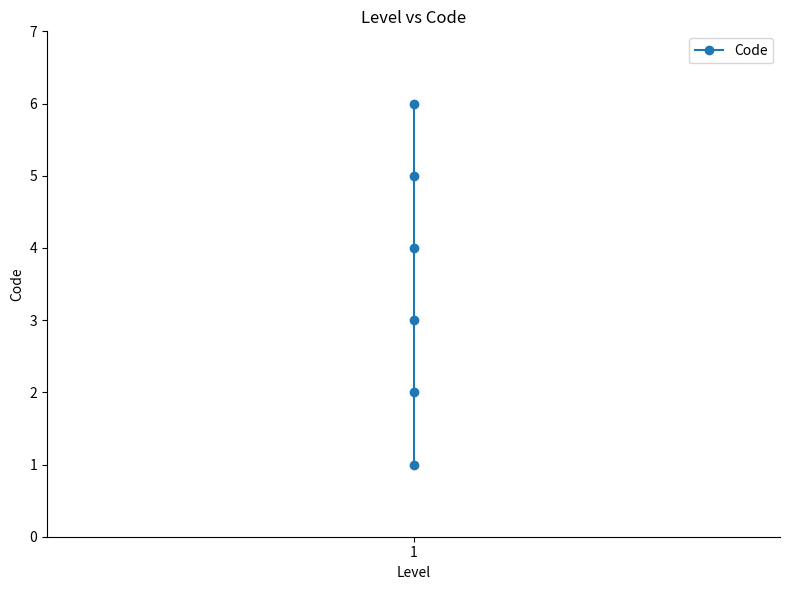

What is the maximum value shown in the chart?

6